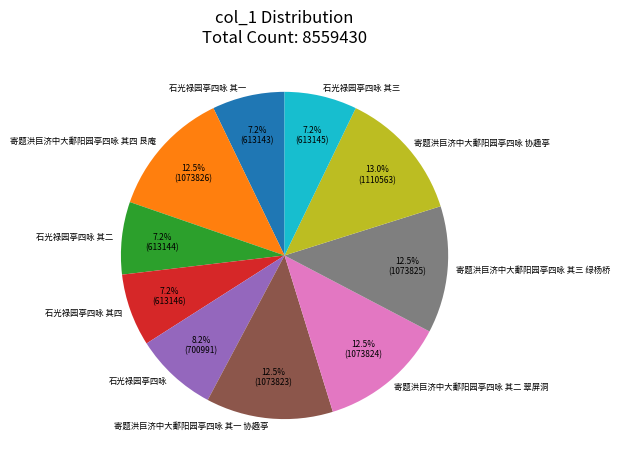

Do 石光禄园亭四咏 其一 and 寄题洪巨济中大鄱阳园亭四咏 其二 翠屏洞 together represent more than half of the pie?

No